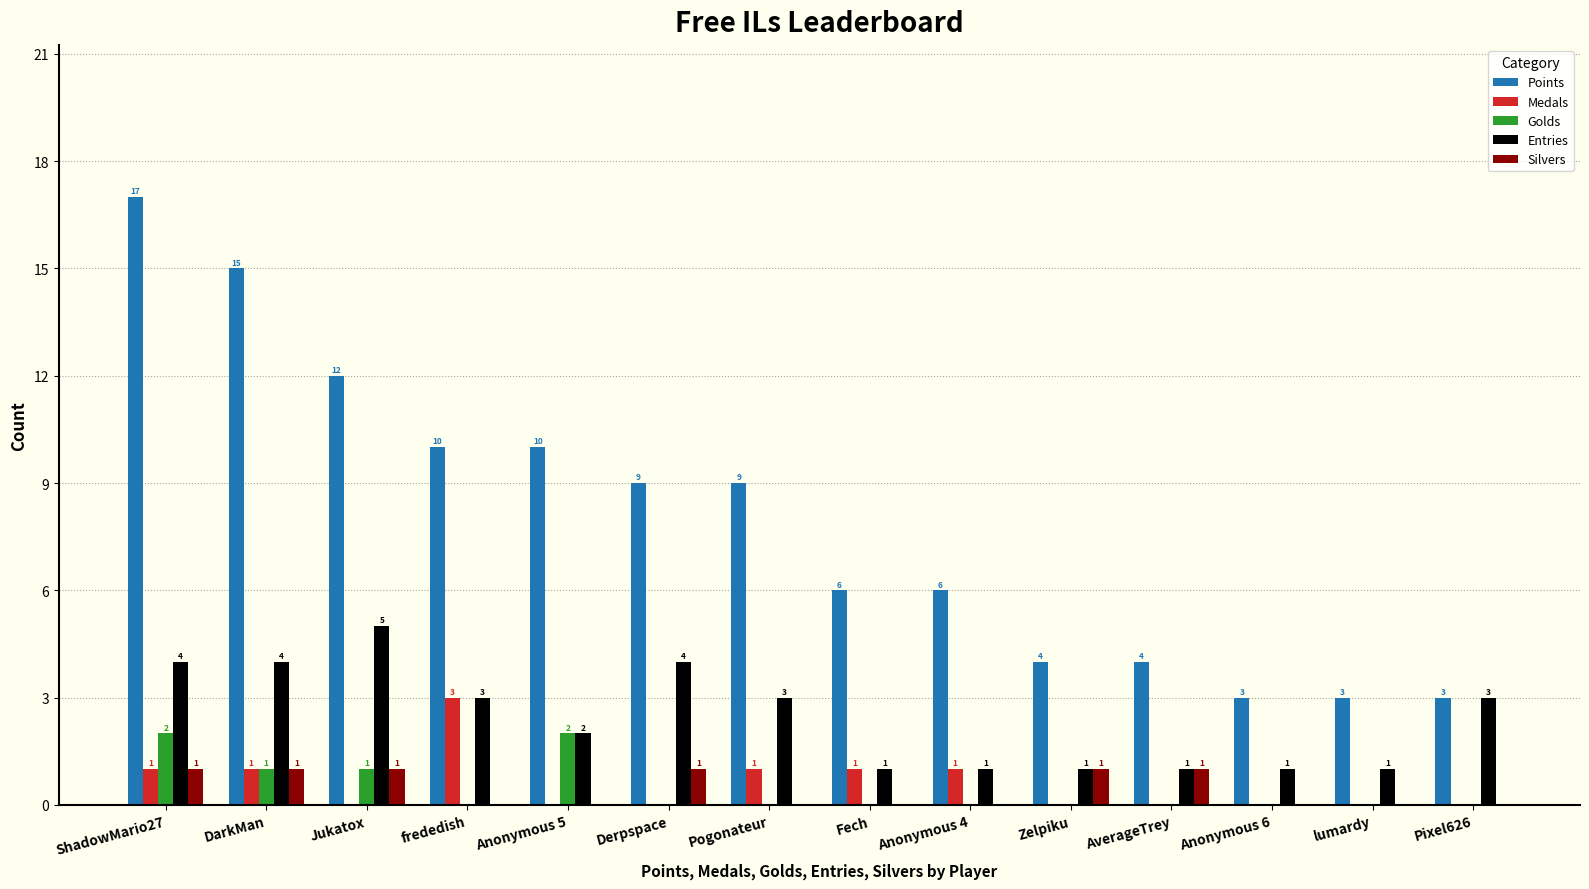

What is the total value across all series at Pogonateur?

13